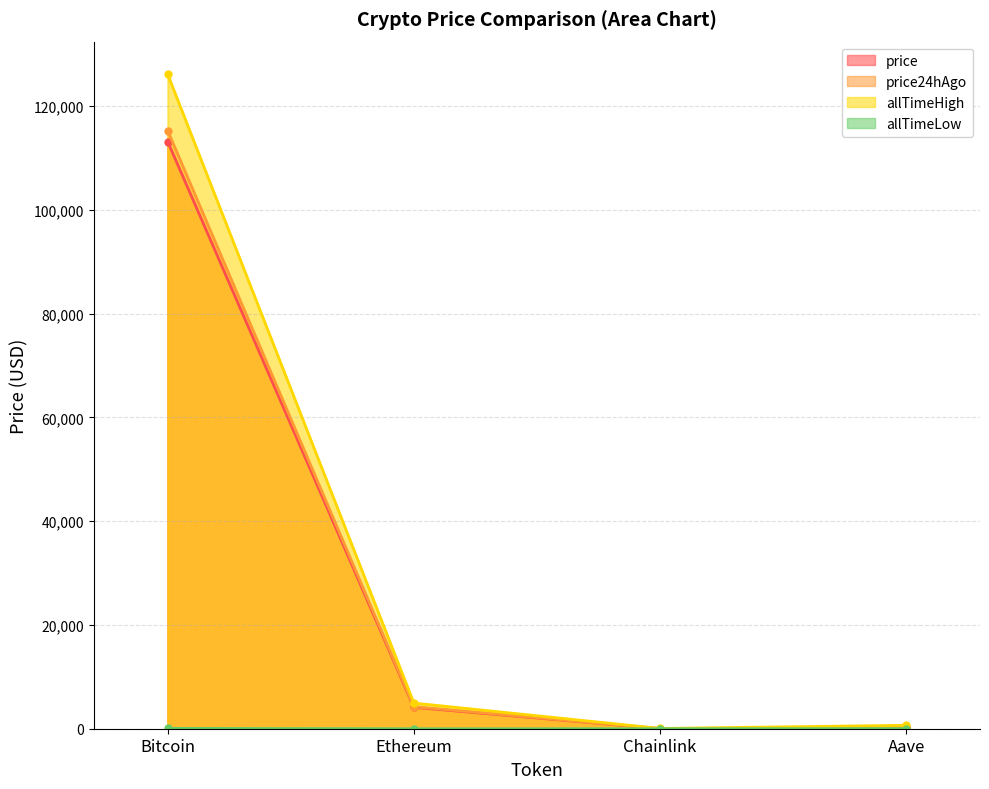

The price series shows 5603.4 at Ethereum. True or false?

False